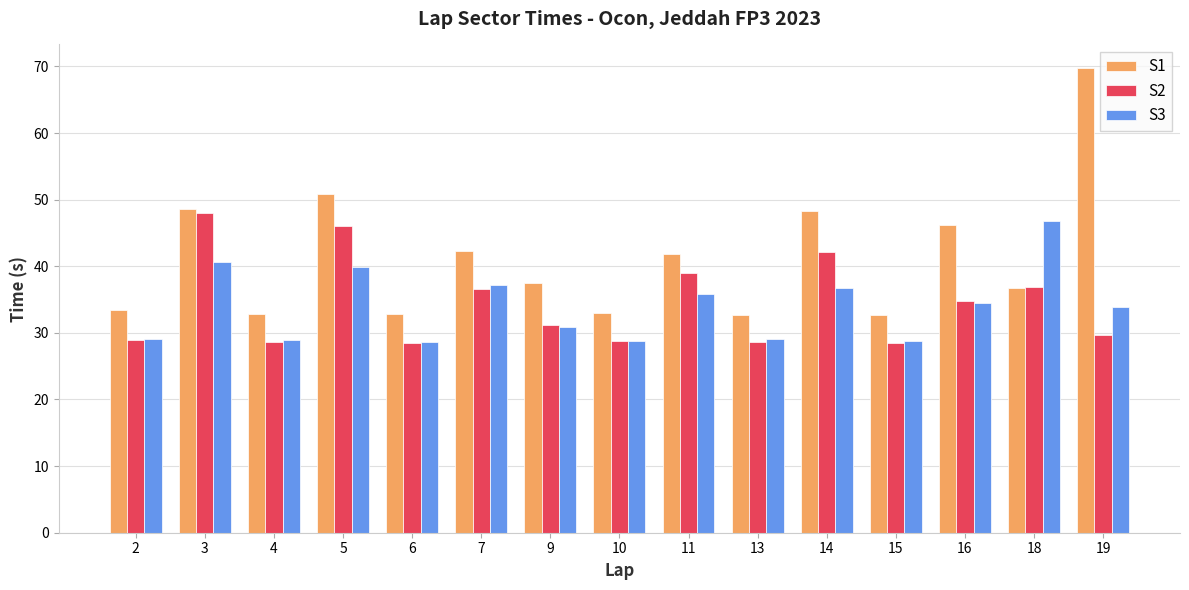

What are all the series names shown in the legend?

S1, S2, S3